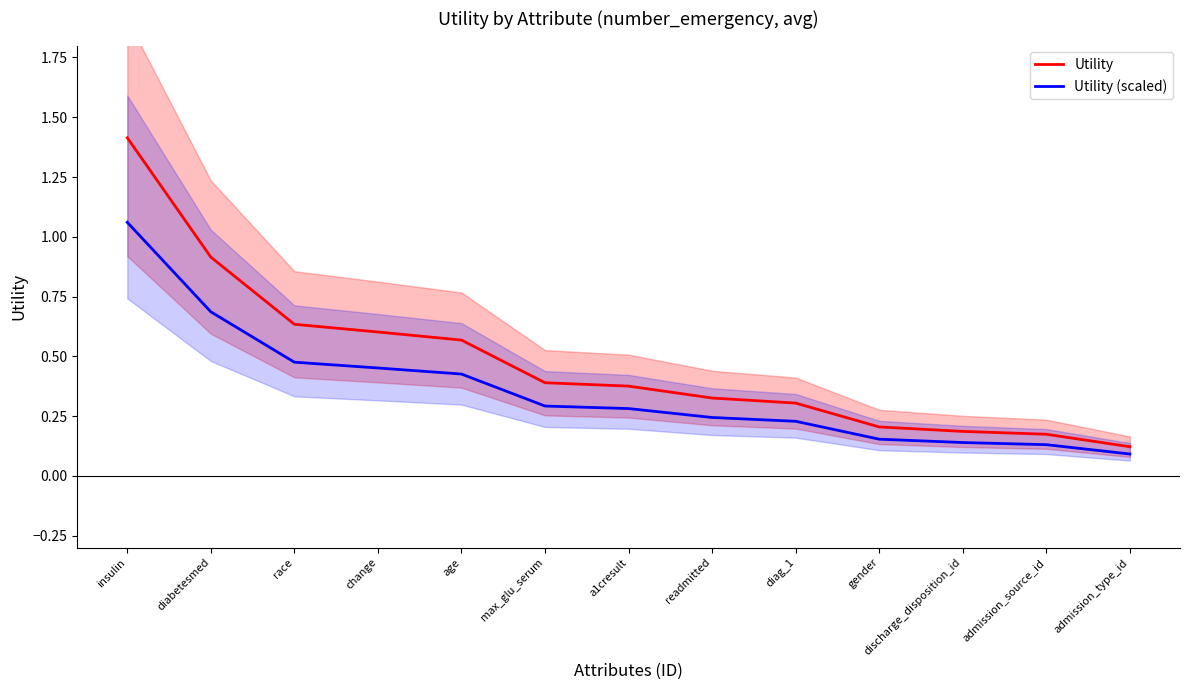

At which category does the chart reach its peak across all series?

insulin